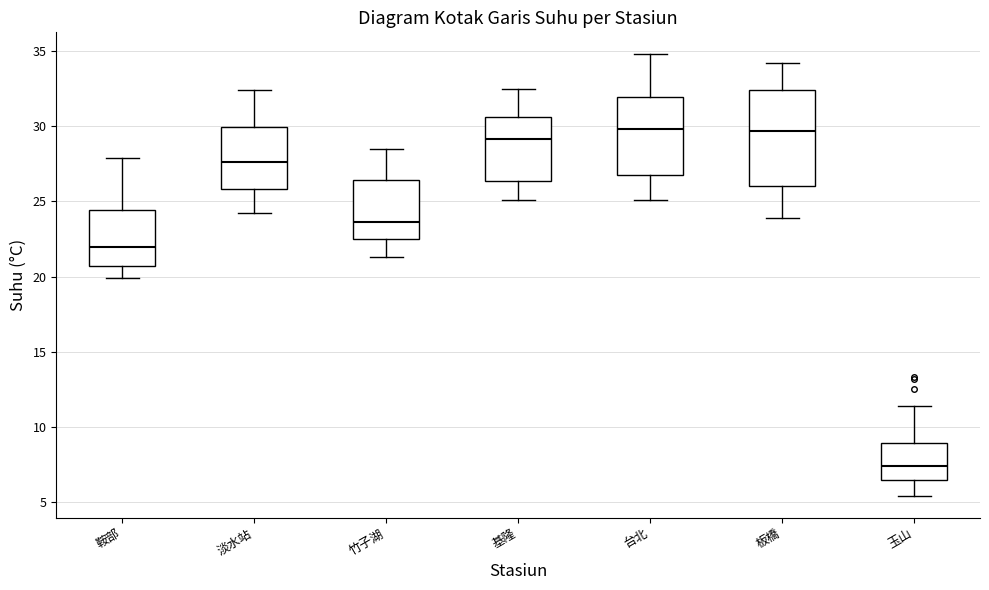

Comparing the boxes themselves (not the whiskers), which one is the tallest?

板橋